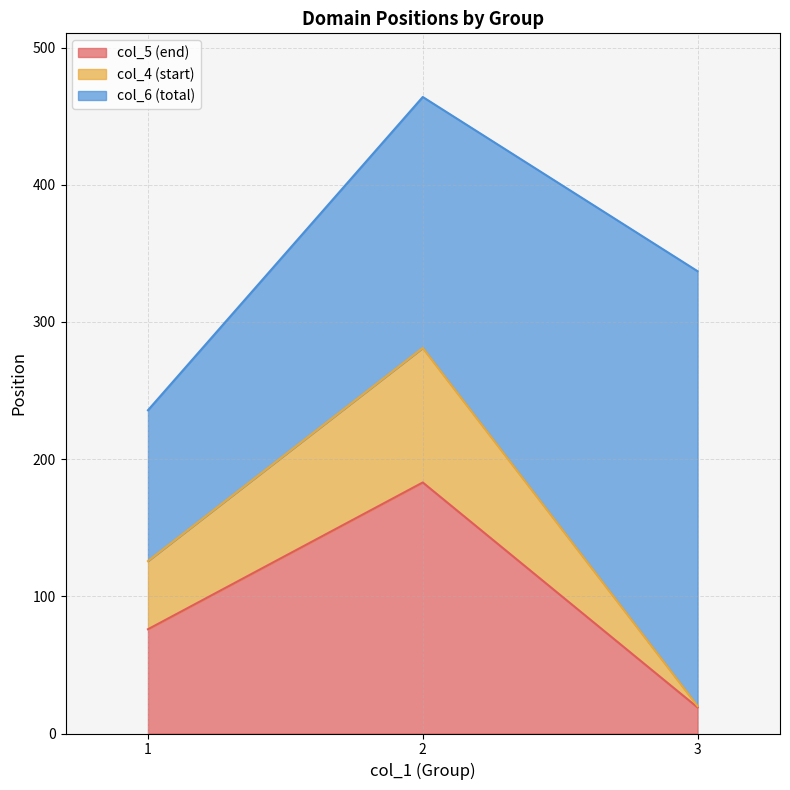

What is the difference between the col_6 (total) values at 2 and 1?

71